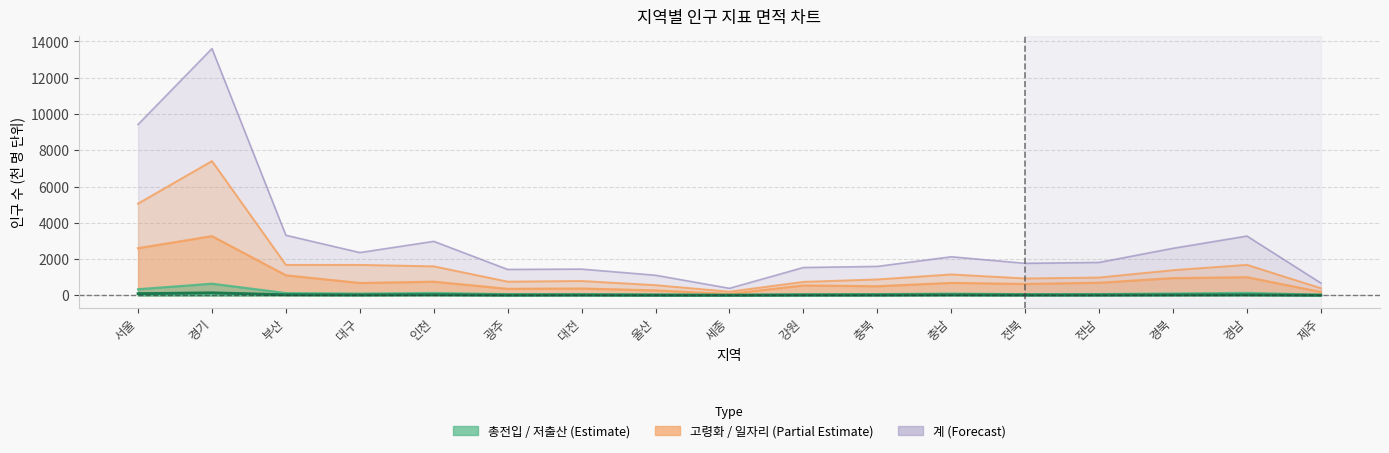

What value does the 총전입 series have at 경기?

138.0